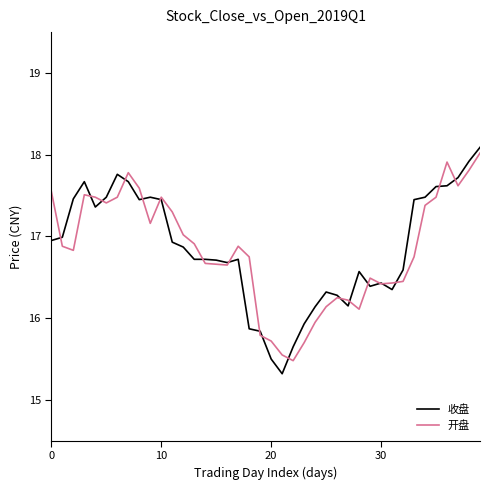

List the series in order of their peak value, highest first.

收盘, 开盘